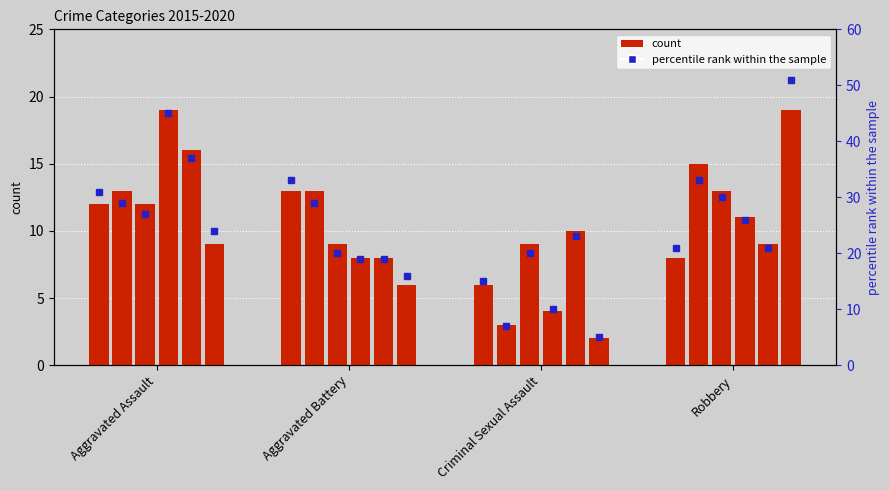

Where is the data nearest to the value 24?

Robbery